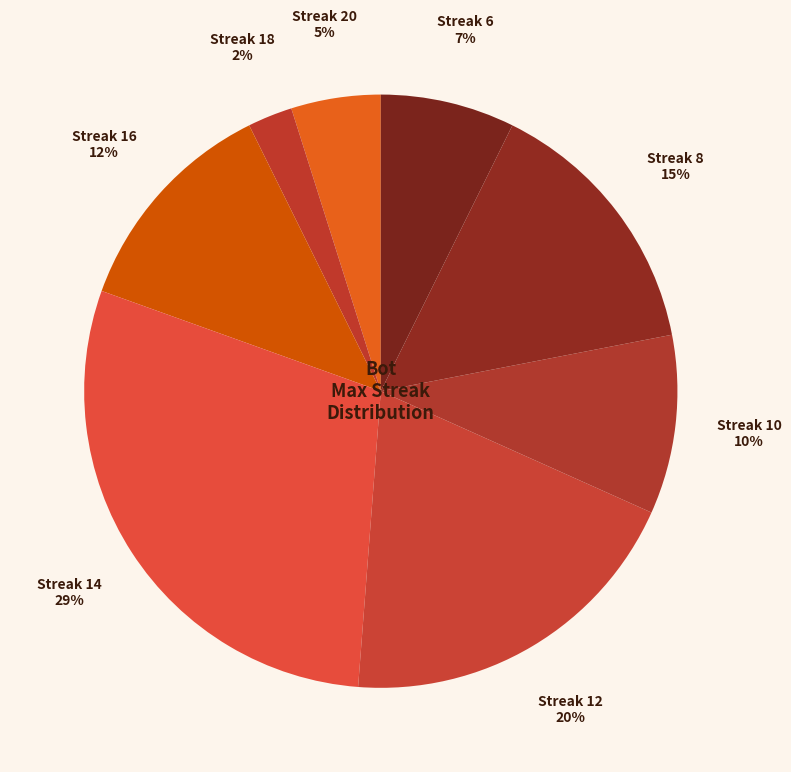

How many segments does this pie chart have?

8